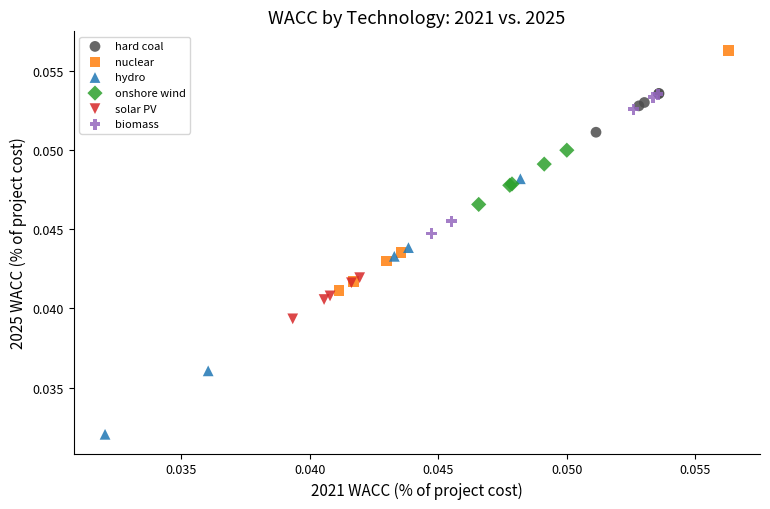

Which series contains the highest Y value?

nuclear